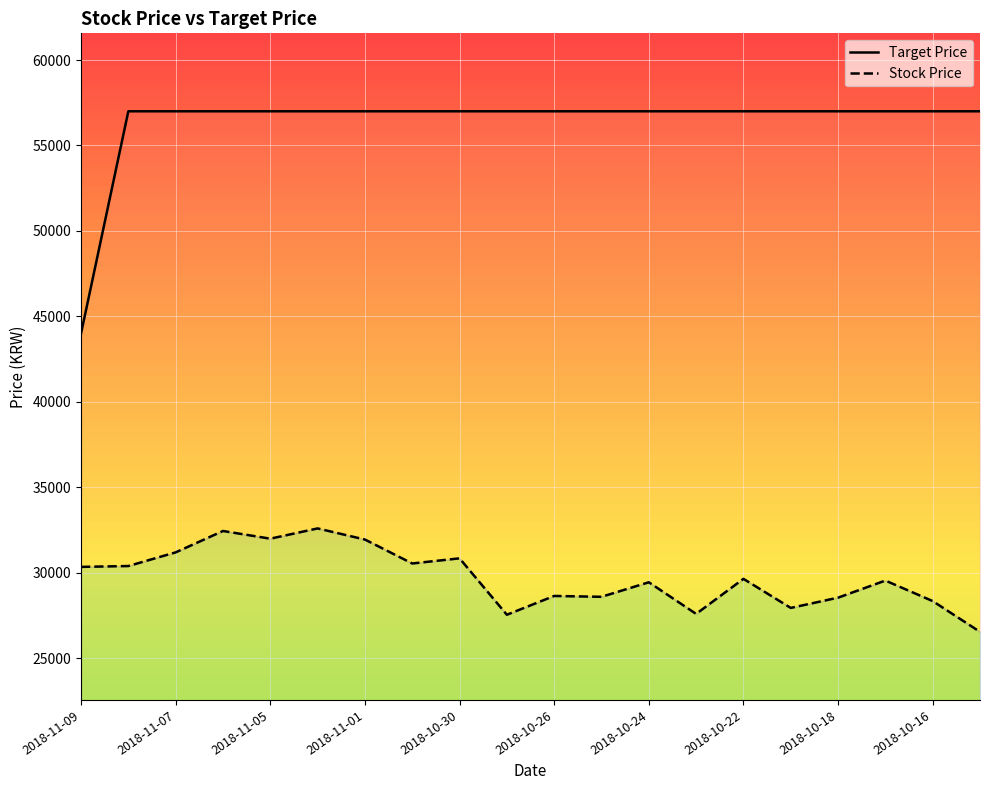

What is the highest value of the Target Price series?

57000